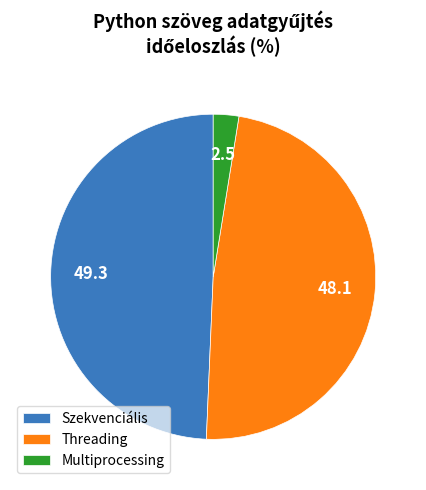

Does Multiprocessing account for over 50% of the chart?

No